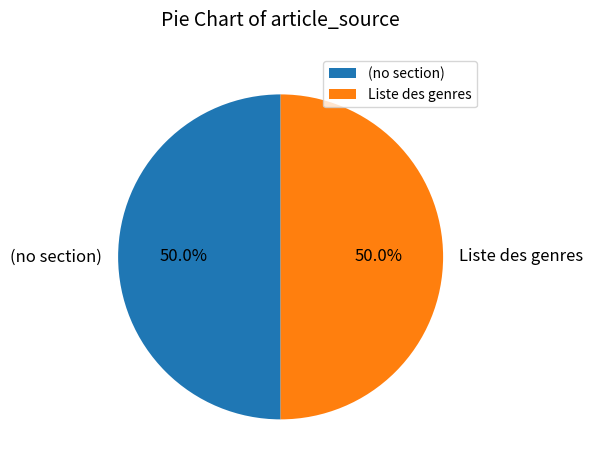

Approximately how many times larger is the value at Liste des genres compared to (no section)?

1.0